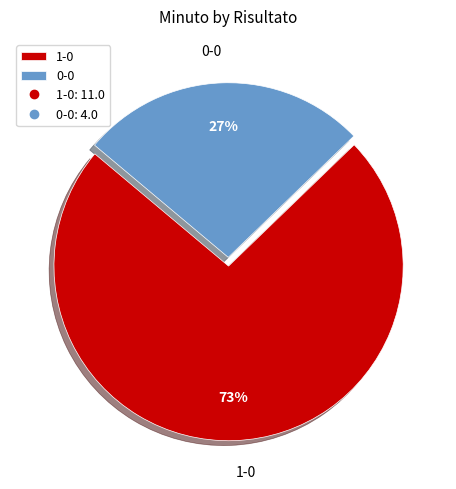

The 0-0 slice represents 27% of the pie. True or false?

True